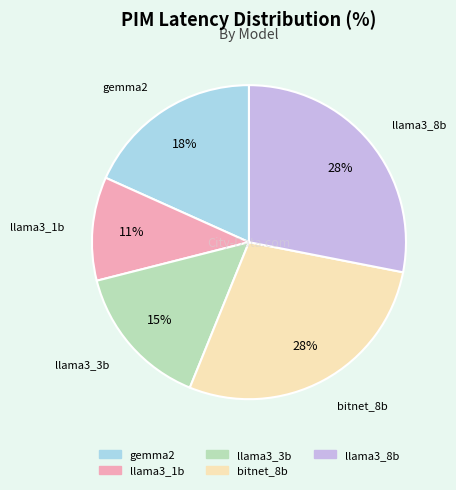

Combined, do gemma2 and bitnet_8b account for over 50%?

No